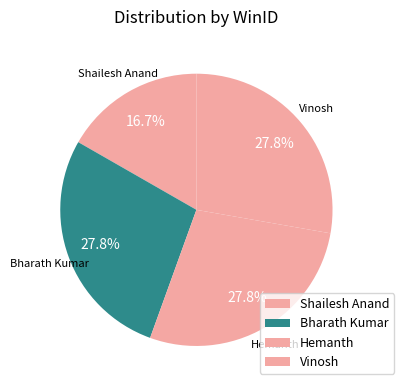

To the nearest percent, what percentage of the pie is Shailesh Anand?

17%